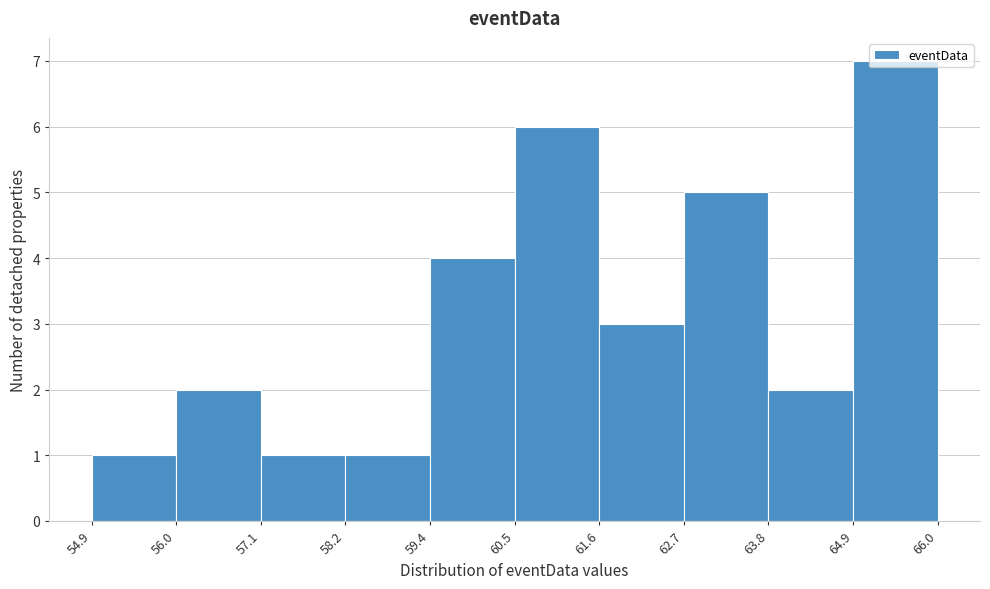

How tall is the bar that spans 60.5 to 61.6 on the x-axis? The values are not printed on the chart, so give them approximately, as read against the axis.

6